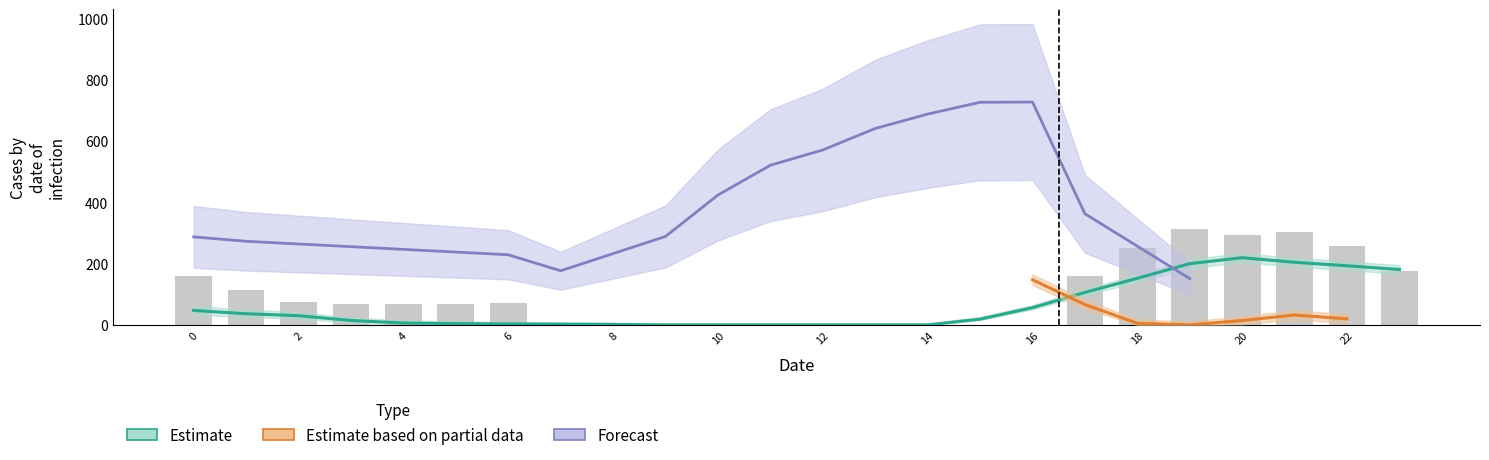

How many data points are above 68?

13